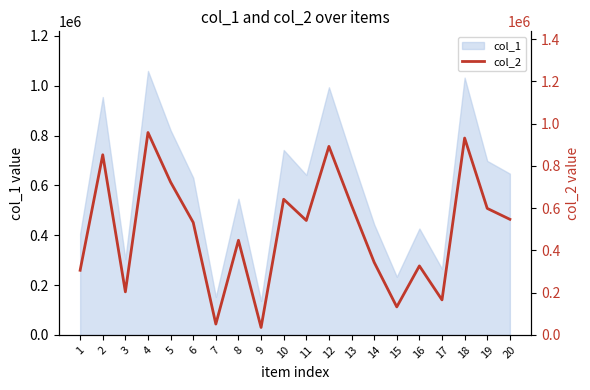

The chart shows a value of 541530 at 11. True or false?

True